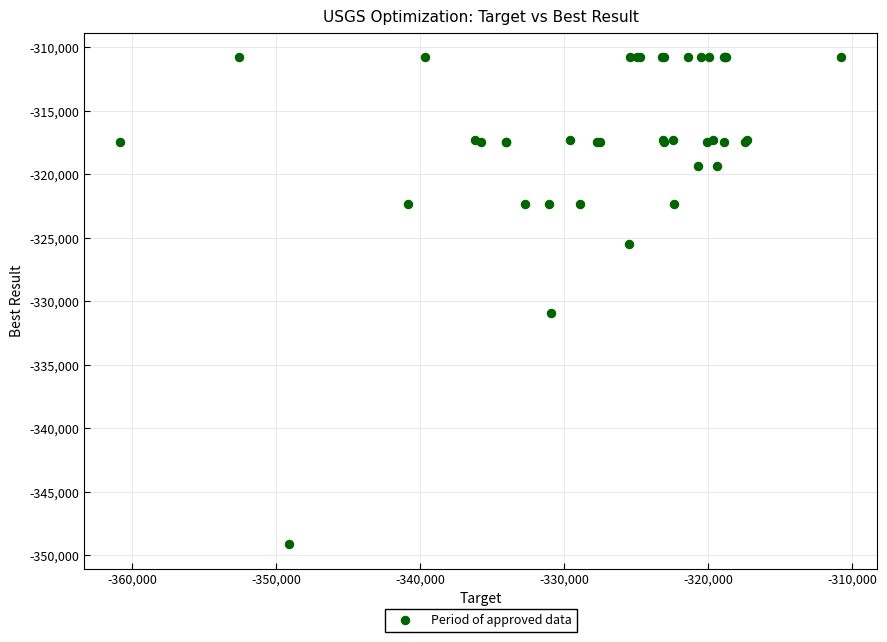

What Y value in the scatter plot is closest to -329950?

-330942